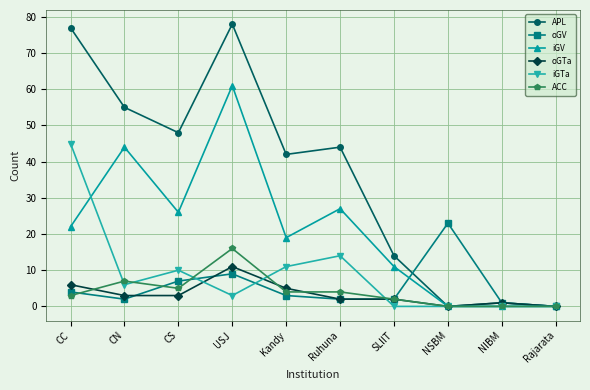

Where is oGV nearest to the value 11?

USJ